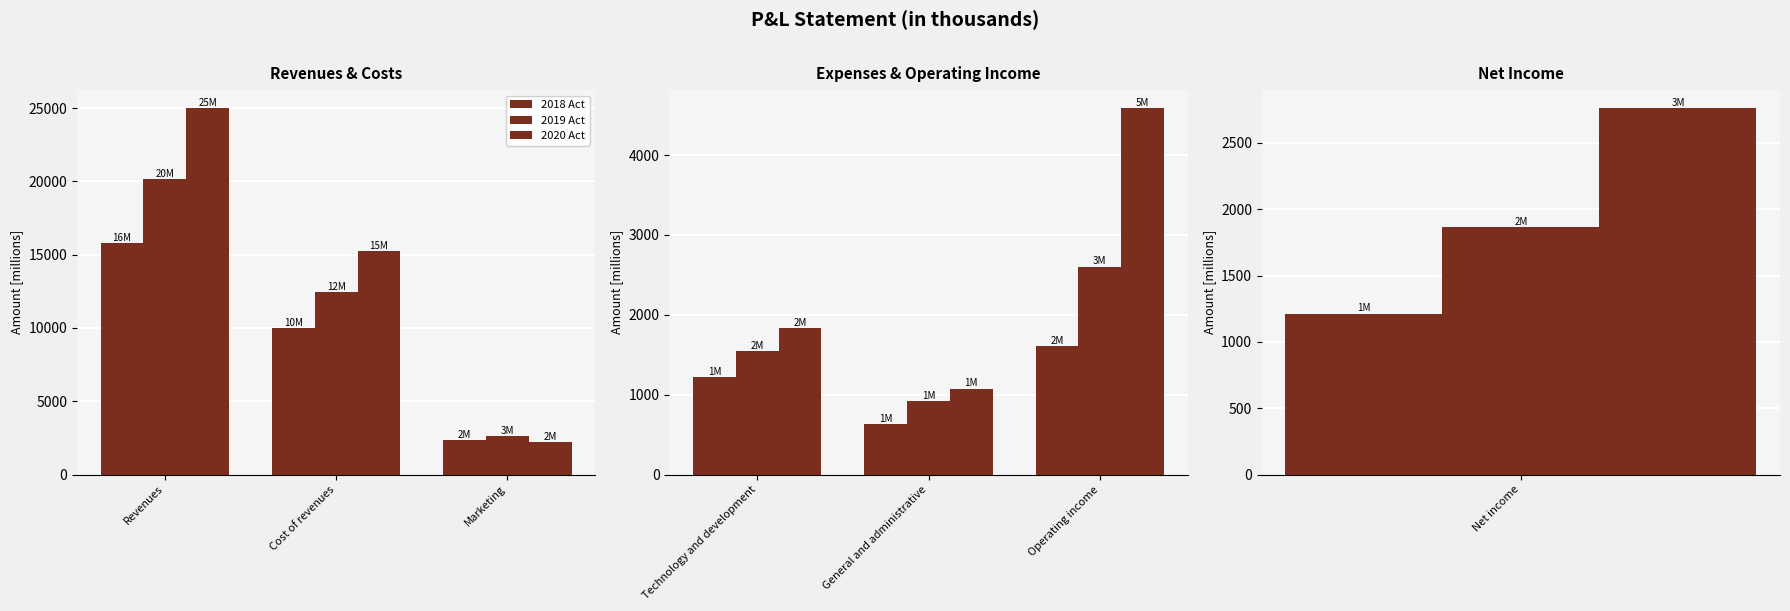

At which label does 2020 Act first exceed 1829?

Technology and development